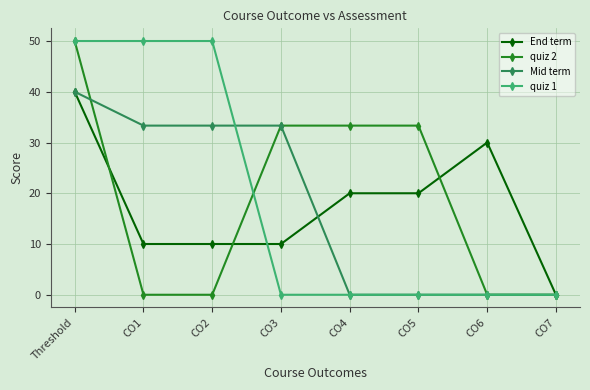

Reading right to left, extract all data points from this chart.

End term: 0.0	30.0	20.0	20.0	10.0	10.0	10.0	40.0
quiz 2: 0.0	0.0	33.3	33.3	33.3	0.0	0.0	50.0
Mid term: 0.0	0.0	0.0	0.0	33.3	33.3	33.3	40.0
quiz 1: 0.0	0.0	0.0	0.0	0.0	50.0	50.0	50.0